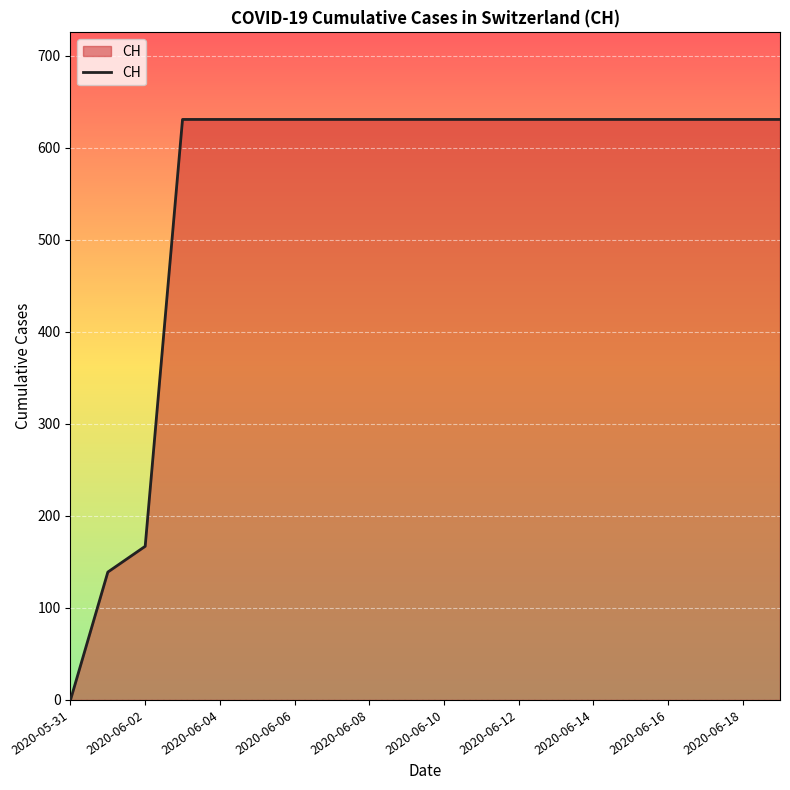

What is the difference between the maximum and minimum values?

631